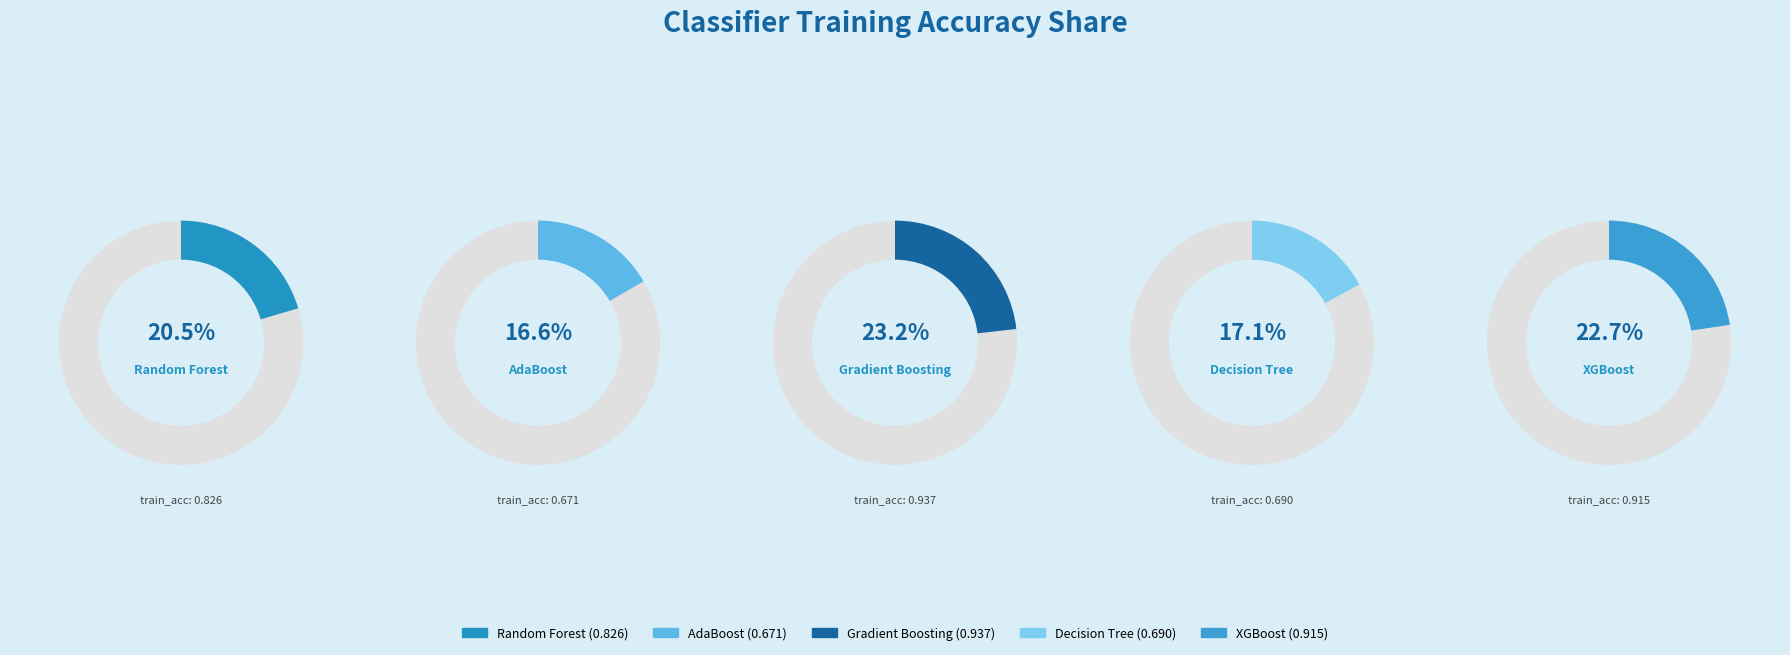

To the nearest percent, what is the difference between the largest and smallest slice percentages?

7%